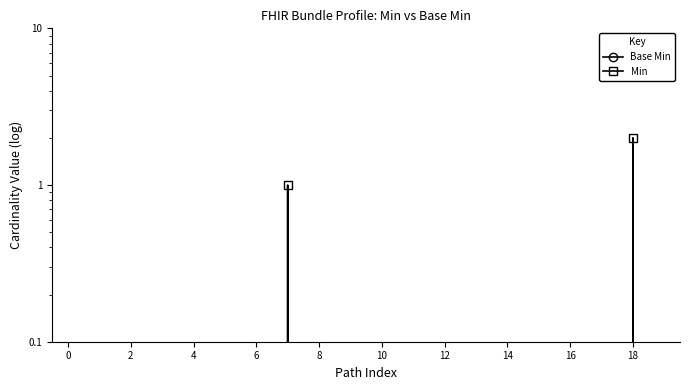

How many interior local peaks does the Min series have?

2